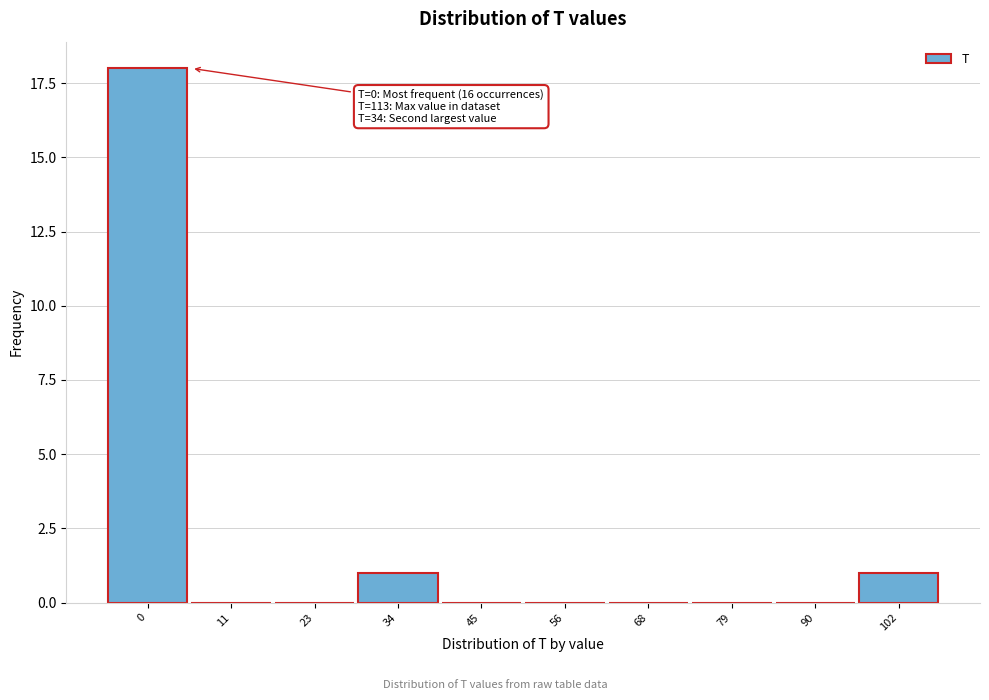

Reading left to right, extract all data points from this chart.

0=18	11=0	23=0	34=1	45=0	56=0	68=0	79=0	90=0	102=1